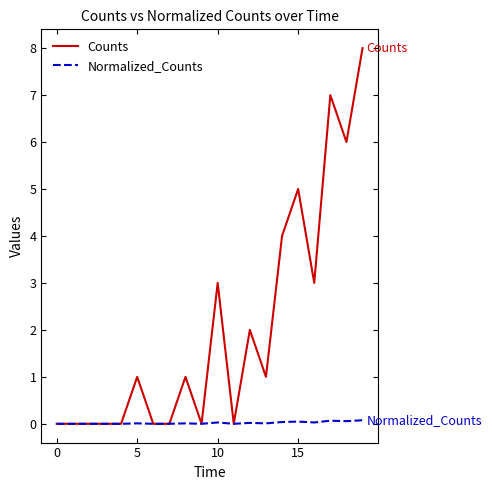

Which series has the largest total across all categories?

Counts